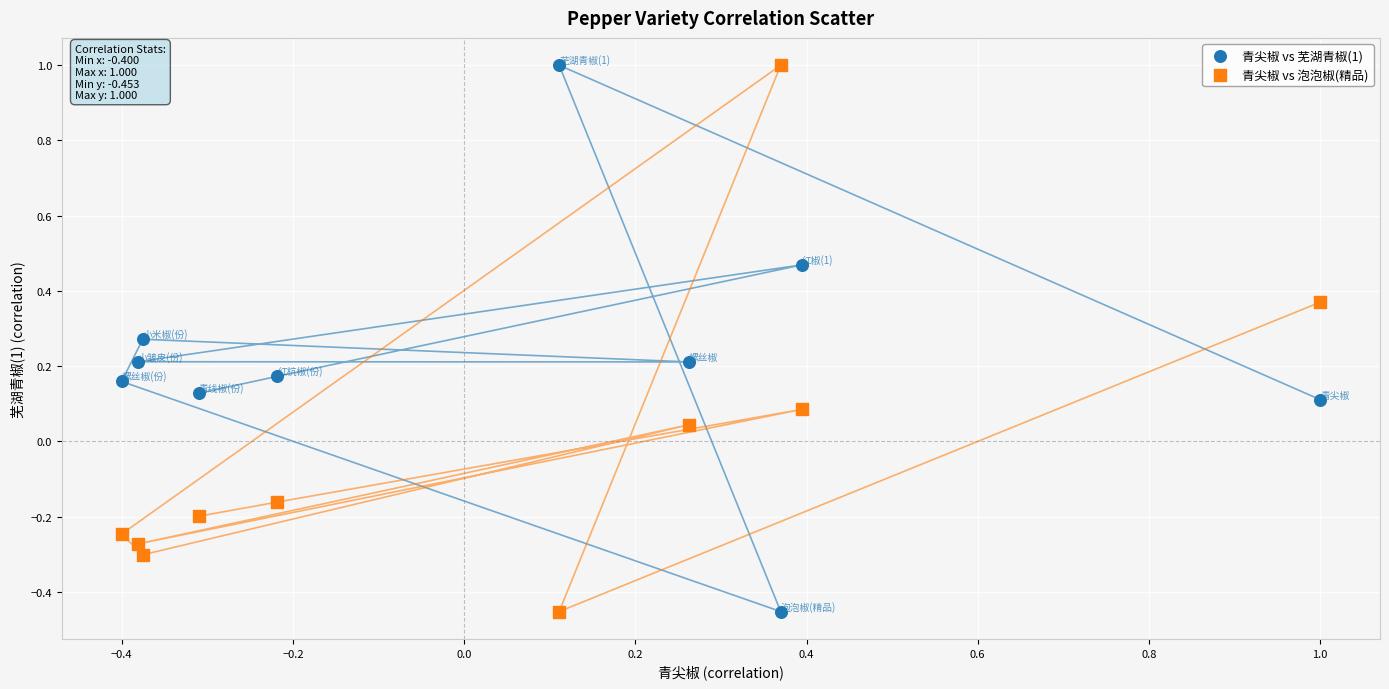

What are all the series names shown in the legend?

青尖椒 vs 芜湖青椒(1), 青尖椒 vs 泡泡椒(精品)